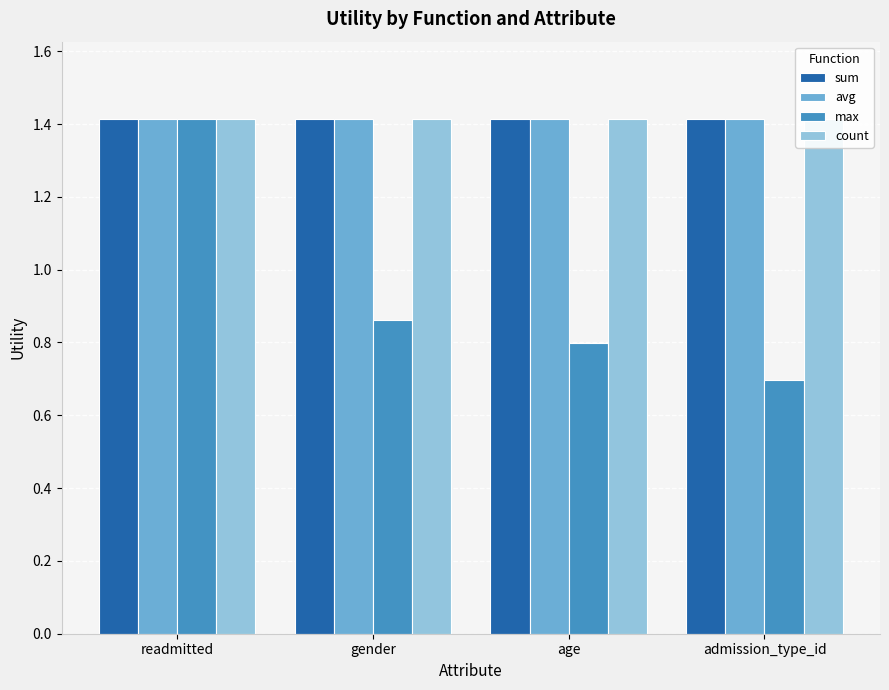

Is it true that sum equals 1.4 at gender?

True